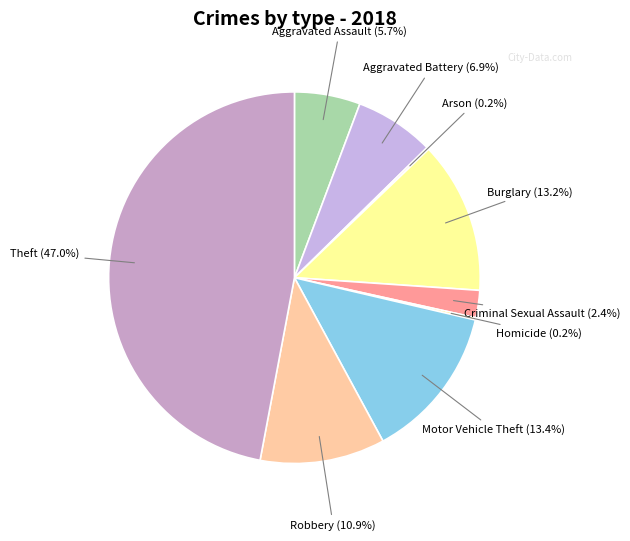

Does Aggravated Battery account for over 50% of the chart?

No